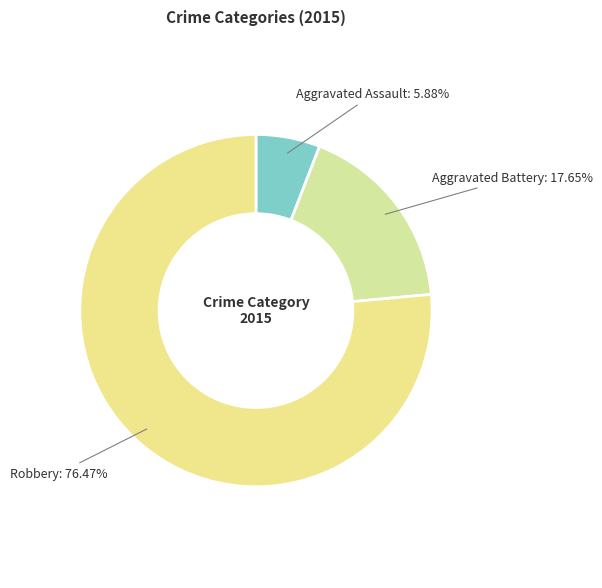

What is the majority slice?

Robbery